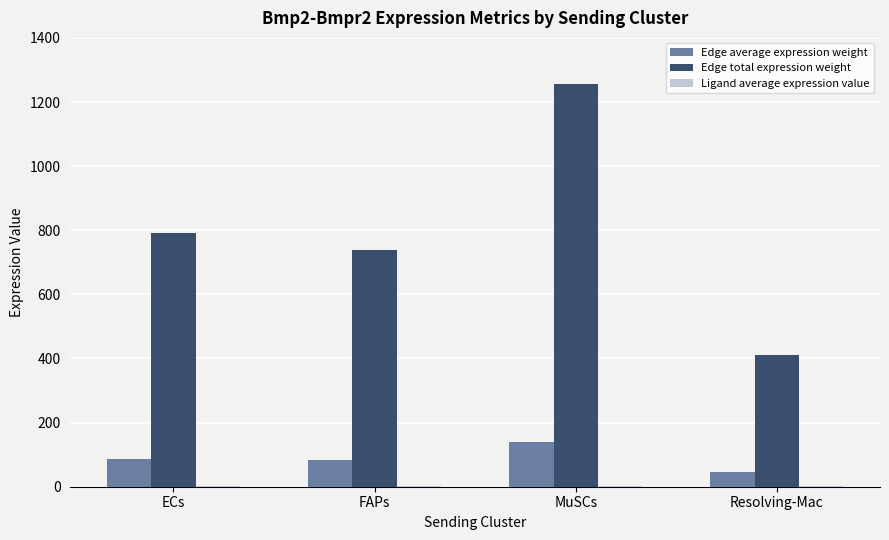

What is the maximum value shown in the chart?

1255.9